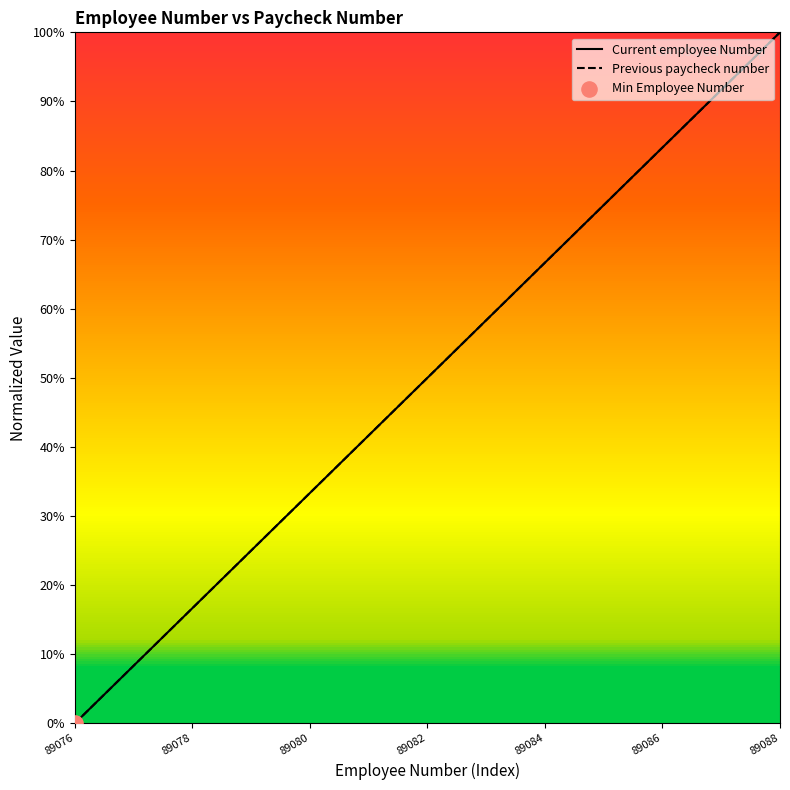

Is the value of Previous paycheck number at 89080 greater than the value of Current employee Number at 89080?

No